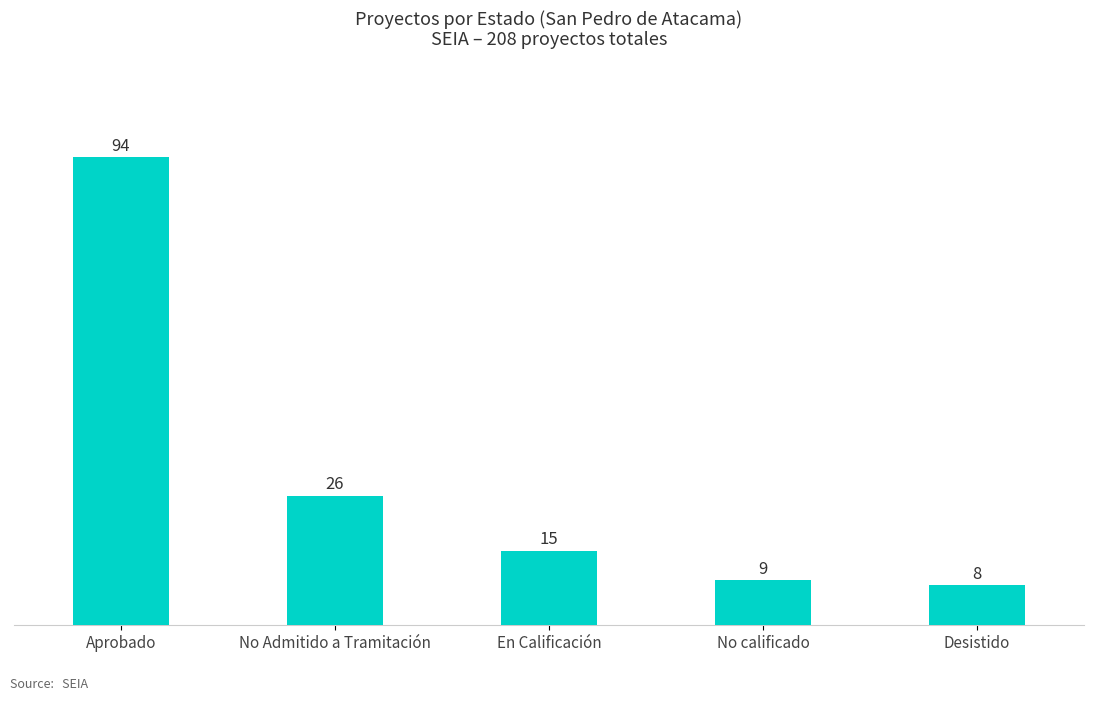

What is the change in value from No Admitido a Tramitación to En Calificación?

-11